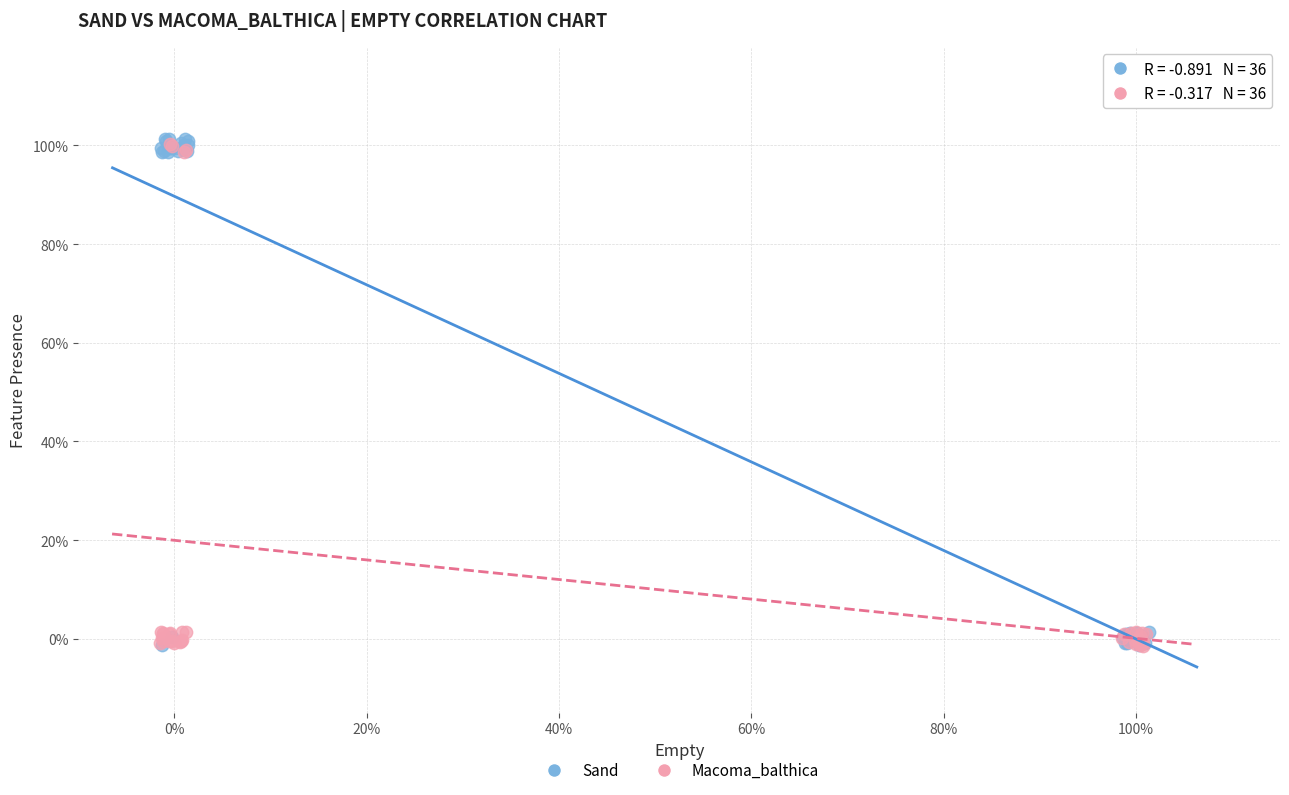

Which series has the widest spread of Y values?

Sand